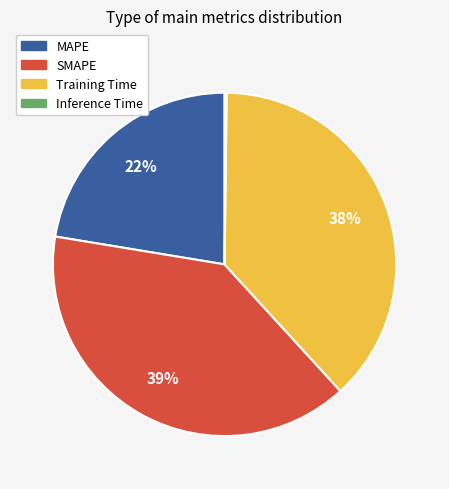

Does SMAPE account for over 50% of the chart?

No